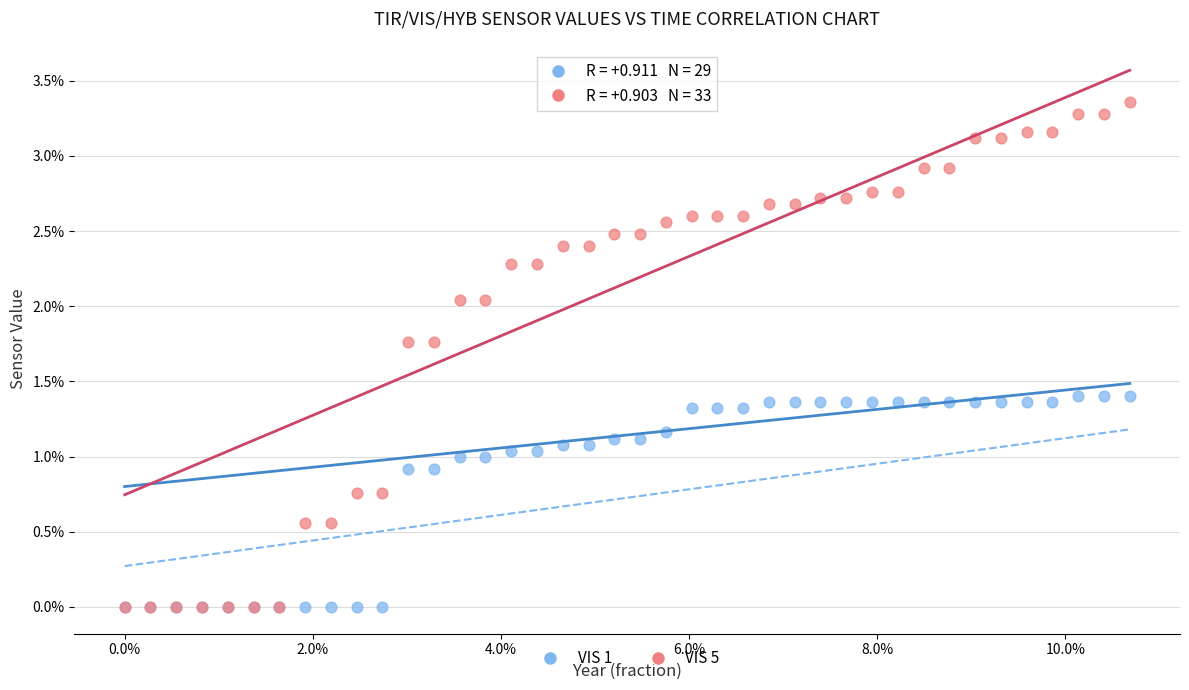

Which series has the widest spread of Y values?

VIS 5